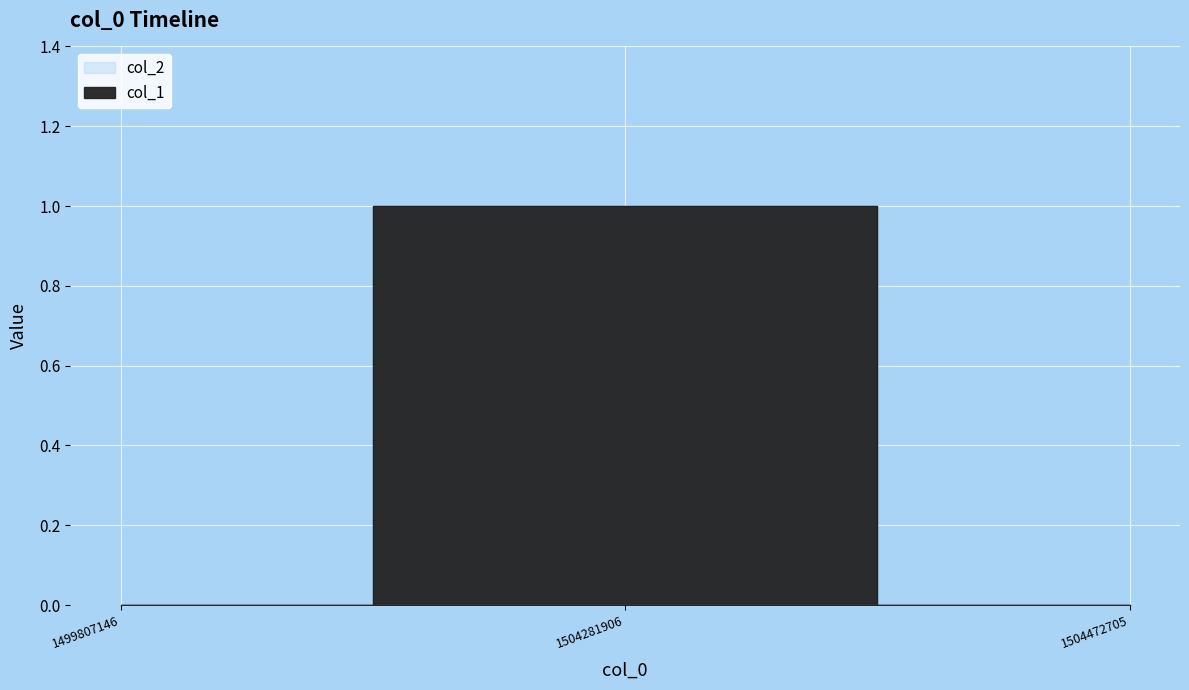

How many values are above zero?

1